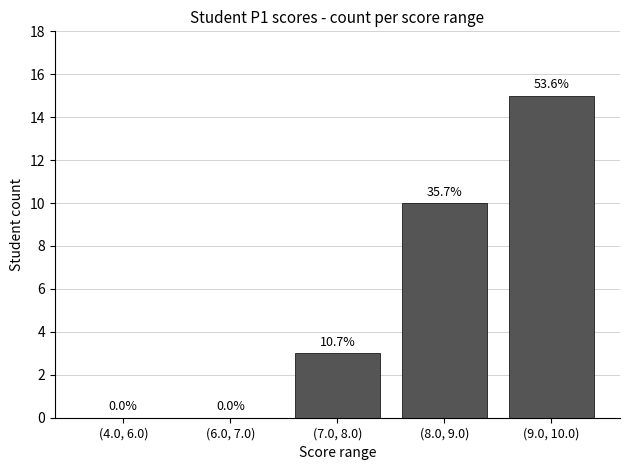

What is the sum of all values?

28